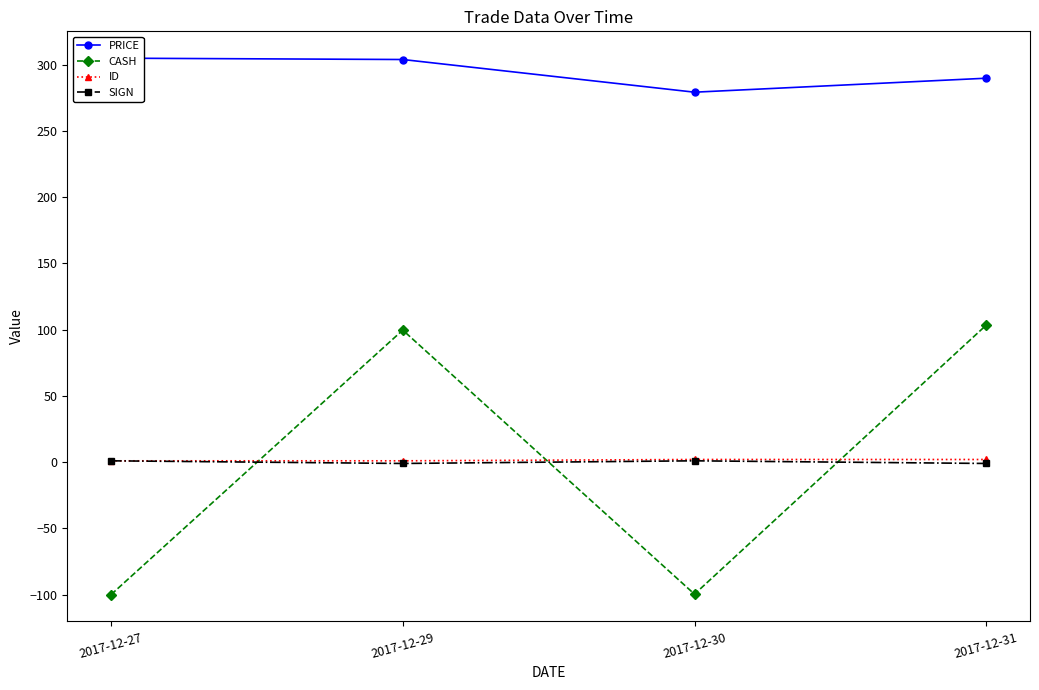

How many interior local peaks does the CASH series have?

1